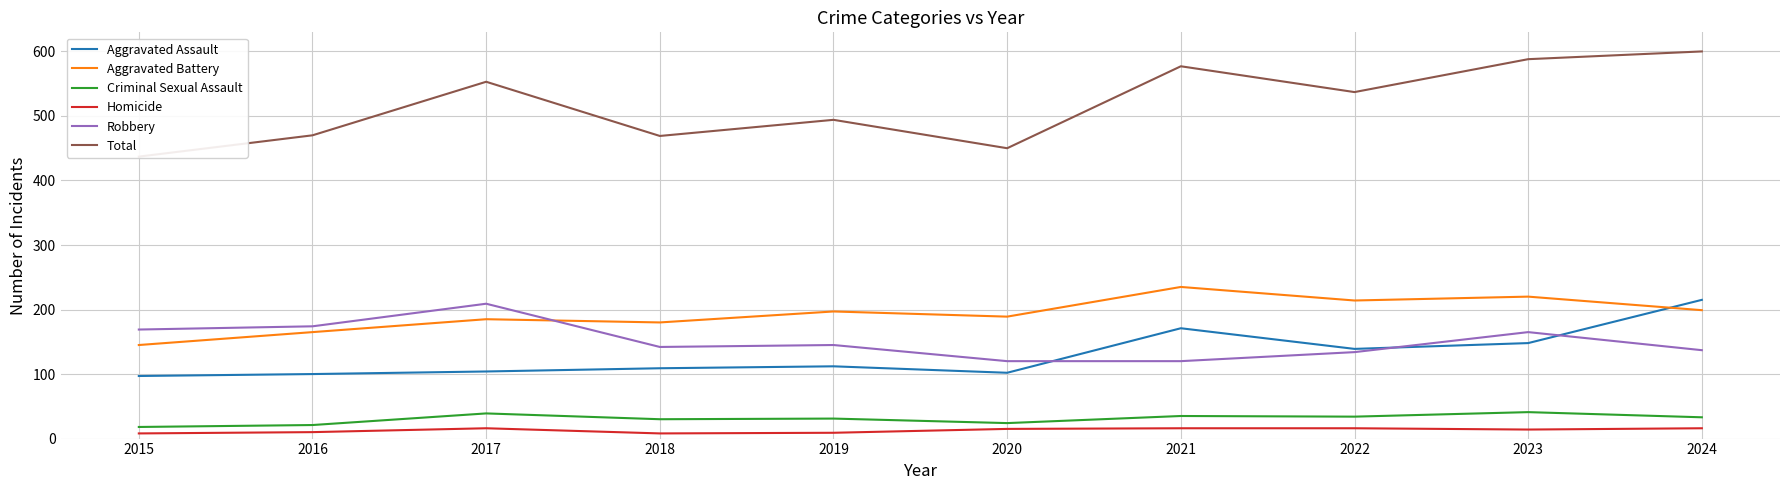

What is the difference between the maximum and minimum values in the Homicide series?

8